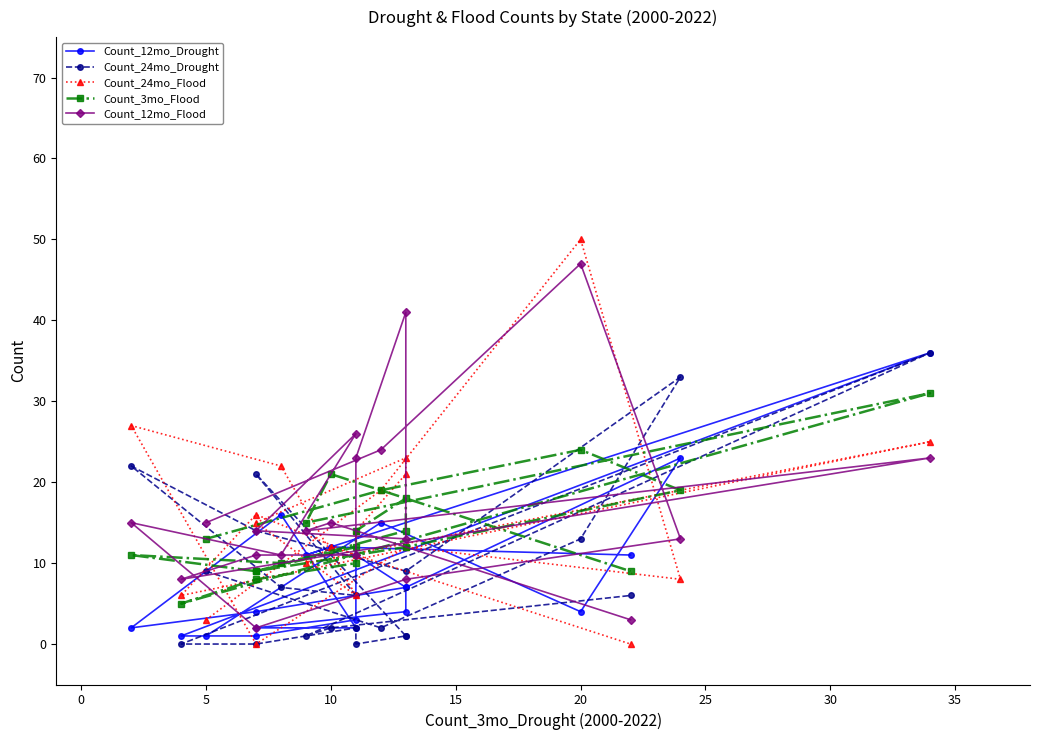

Is the value of Count_12mo_Drought at 10 greater than the value of Count_12mo_Flood at 5?

No